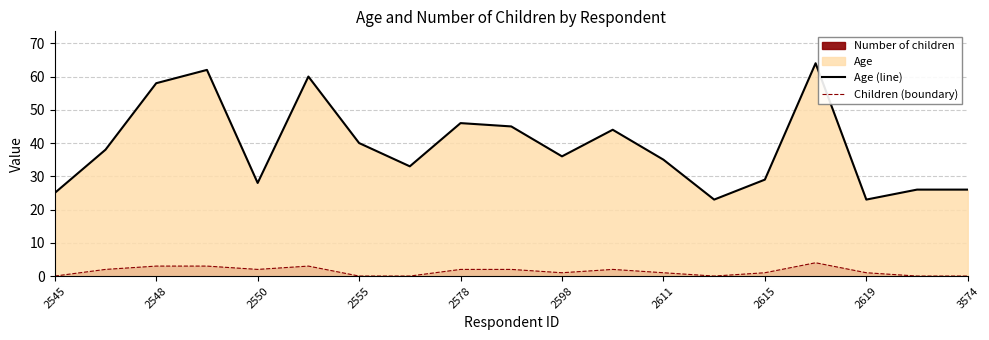

Which series has the largest total across all categories?

Age (line)